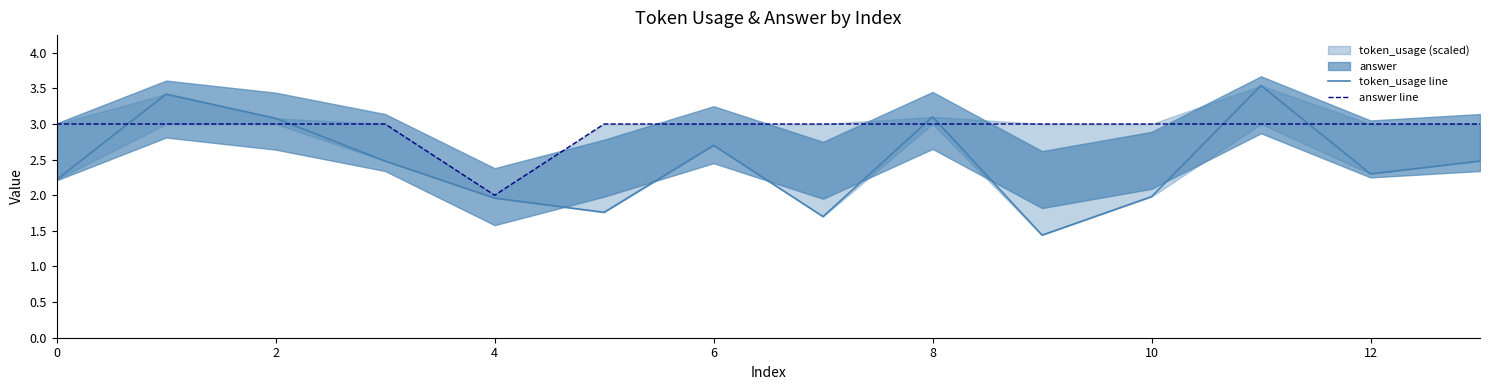

What is the sum of all answer line values?

41.0